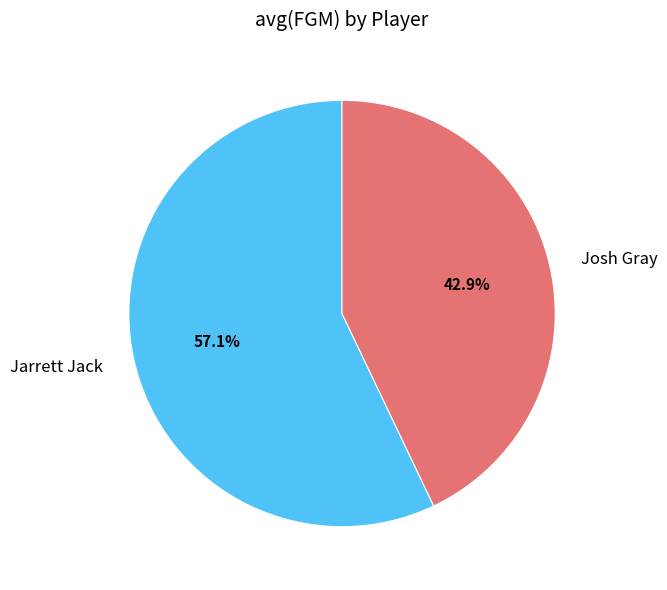

Approximately how many times larger is the value at Josh Gray compared to Jarrett Jack?

0.8